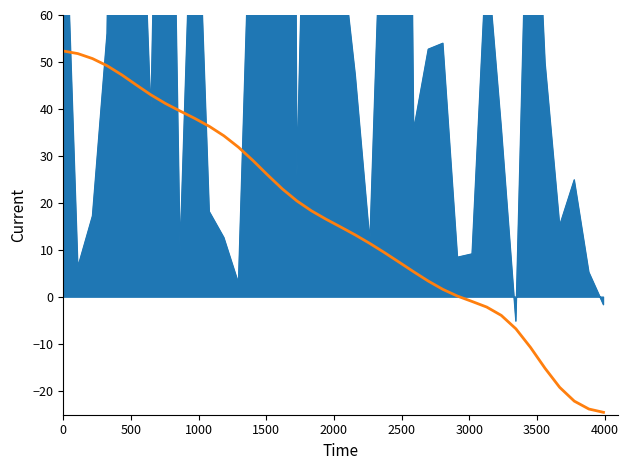

True or false: the data has more than 1 interior local peaks.

False